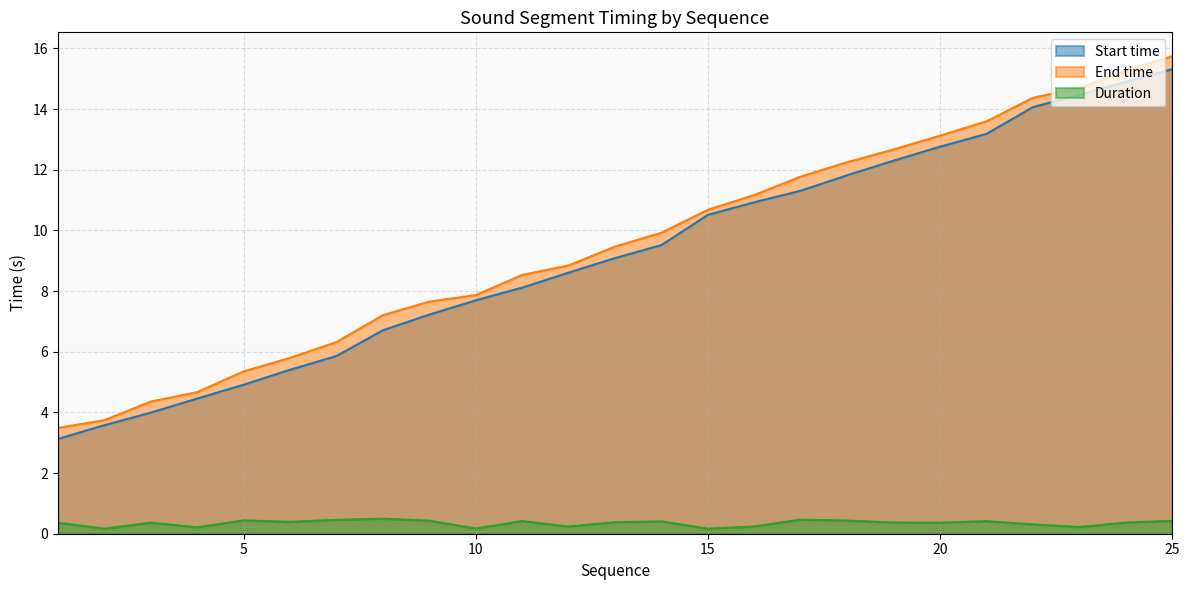

The value of Duration at 4 is 0.2. True or false?

True